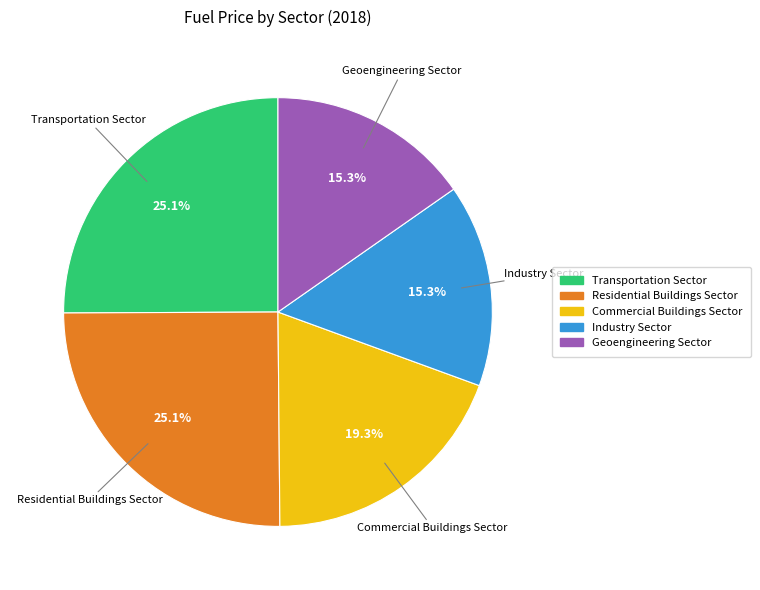

Is there any slice that represents more than half of the pie?

No